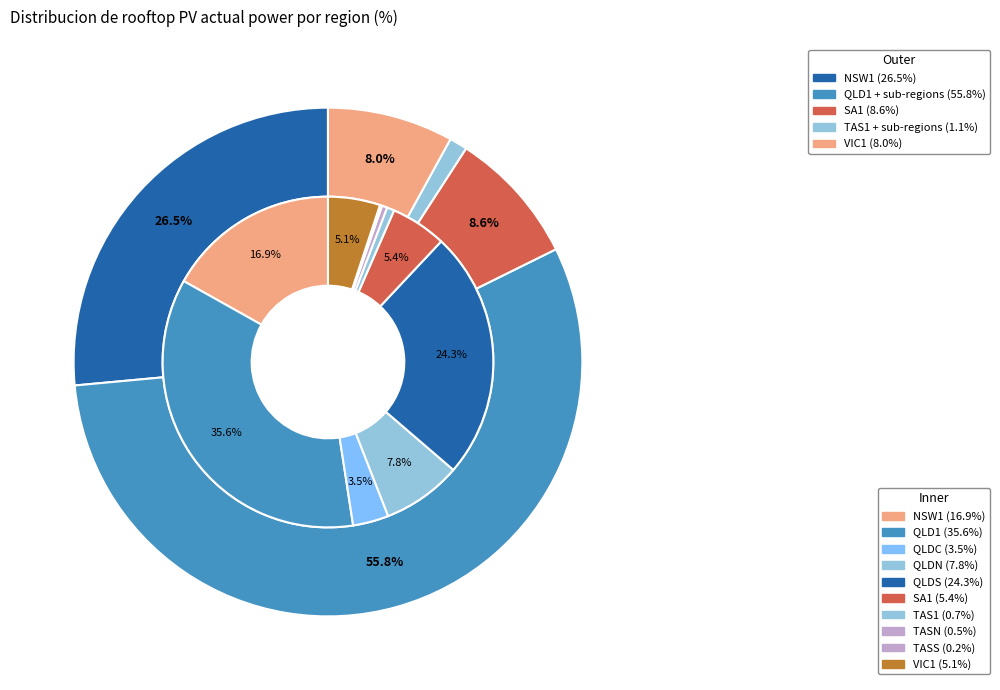

Is there a majority slice in this chart?

Yes